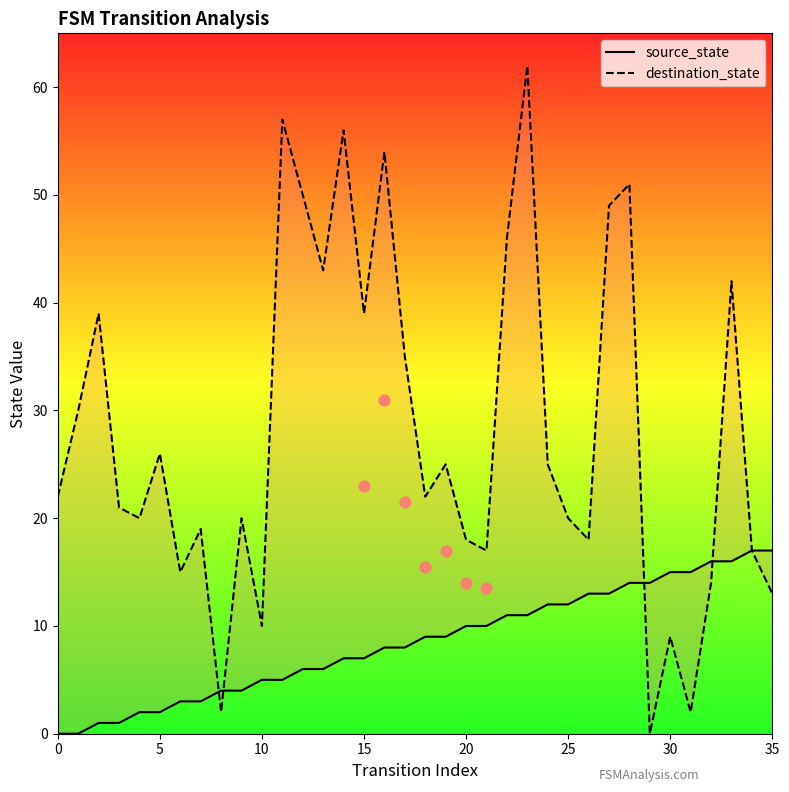

What are all the series names shown in the legend?

source_state, destination_state